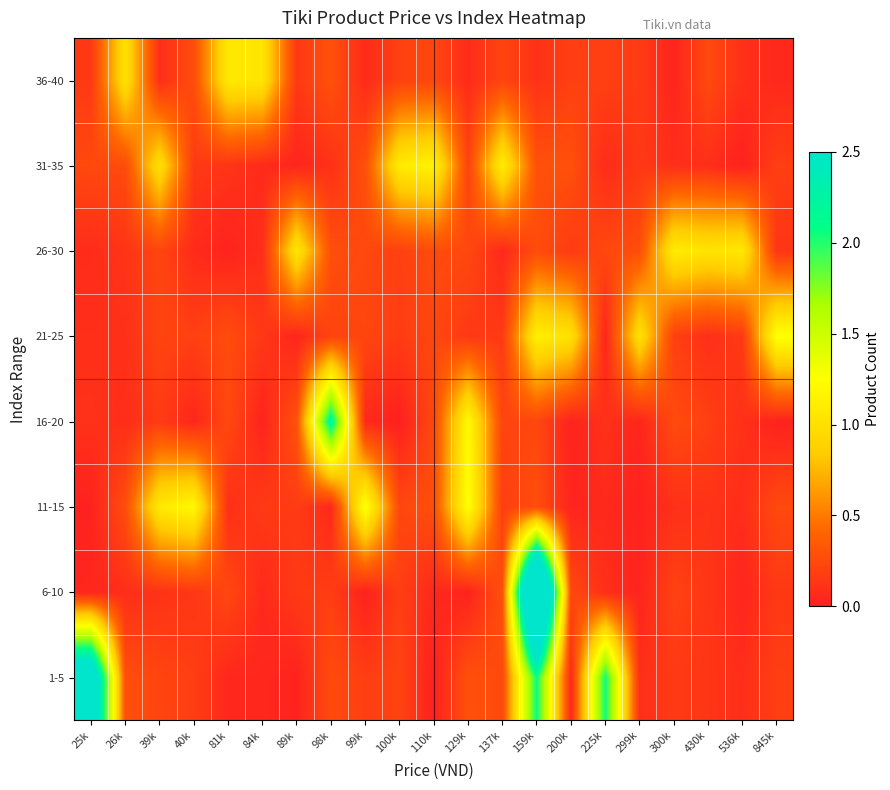

Reading right to left, transcribe all the data shown in this chart.

1-5: 845k=0.2	536k=0.1	430k=0.1	300k=0.2	299k=0.1	225k=2.1	200k=0.1	159k=2.1	137k=0.2	129k=0.3	110k=0.0	100k=0.2	99k=0.2	98k=0.3	89k=0.0	84k=0.0	81k=0.0	40k=0.2	39k=0.2	26k=0.3	25k=3.1
6-10: 845k=0.1	536k=0.0	430k=0.1	300k=0.2	299k=0.0	225k=0.1	200k=0.2	159k=4.3	137k=0.3	129k=0.0	110k=0.1	100k=0.2	99k=0.0	98k=0.2	89k=0.2	84k=0.1	81k=0.2	40k=0.1	39k=0.1	26k=0.1	25k=0.0
11-15: 845k=0.2	536k=0.1	430k=0.1	300k=0.1	299k=0.0	225k=0.1	200k=0.0	159k=0.3	137k=0.2	129k=1.3	110k=0.3	100k=0.2	99k=1.3	98k=0.1	89k=0.2	84k=0.2	81k=0.1	40k=1.2	39k=1.1	26k=0.3	25k=0.0
16-20: 845k=0.0	536k=0.1	430k=0.2	300k=0.3	299k=0.0	225k=0.1	200k=0.0	159k=0.2	137k=0.2	129k=1.2	110k=0.2	100k=0.0	99k=0.1	98k=2.2	89k=0.3	84k=0.0	81k=0.2	40k=0.0	39k=0.2	26k=0.1	25k=0.1
21-25: 845k=1.3	536k=0.2	430k=0.1	300k=0.2	299k=1.0	225k=0.0	200k=1.0	159k=1.1	137k=0.2	129k=0.1	110k=0.2	100k=0.2	99k=0.2	98k=0.2	89k=0.0	84k=0.1	81k=0.3	40k=0.2	39k=0.2	26k=0.1	25k=0.1
26-30: 845k=0.1	536k=1.1	430k=1.0	300k=1.1	299k=0.3	225k=0.2	200k=0.2	159k=0.3	137k=0.1	129k=0.2	110k=0.3	100k=0.2	99k=0.2	98k=0.3	89k=1.0	84k=0.1	81k=0.0	40k=0.1	39k=0.2	26k=0.1	25k=0.1
31-35: 845k=0.2	536k=0.0	430k=0.1	300k=0.1	299k=0.1	225k=0.1	200k=0.3	159k=0.3	137k=1.1	129k=0.2	110k=1.2	100k=1.1	99k=0.3	98k=0.1	89k=0.0	84k=0.1	81k=0.1	40k=0.2	39k=1.0	26k=0.3	25k=0.2
36-40: 845k=0.1	536k=0.1	430k=0.3	300k=0.0	299k=0.2	225k=0.2	200k=0.2	159k=0.1	137k=0.2	129k=0.1	110k=0.2	100k=0.2	99k=0.1	98k=0.3	89k=0.1	84k=1.0	81k=1.1	40k=0.3	39k=0.1	26k=1.0	25k=0.2